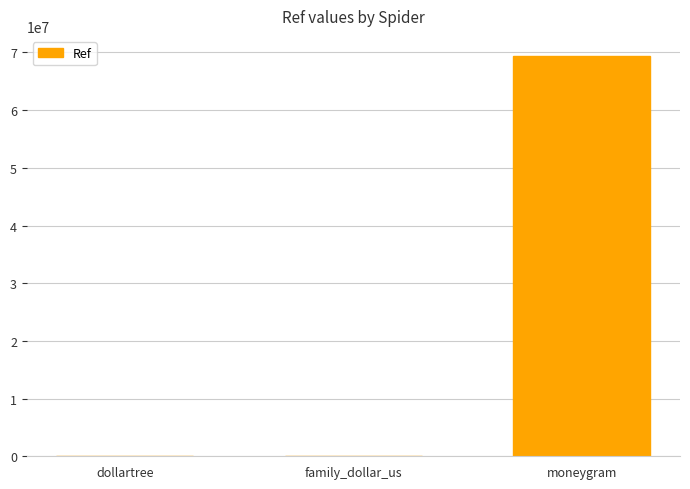

At which category does the chart reach its peak across all series?

moneygram